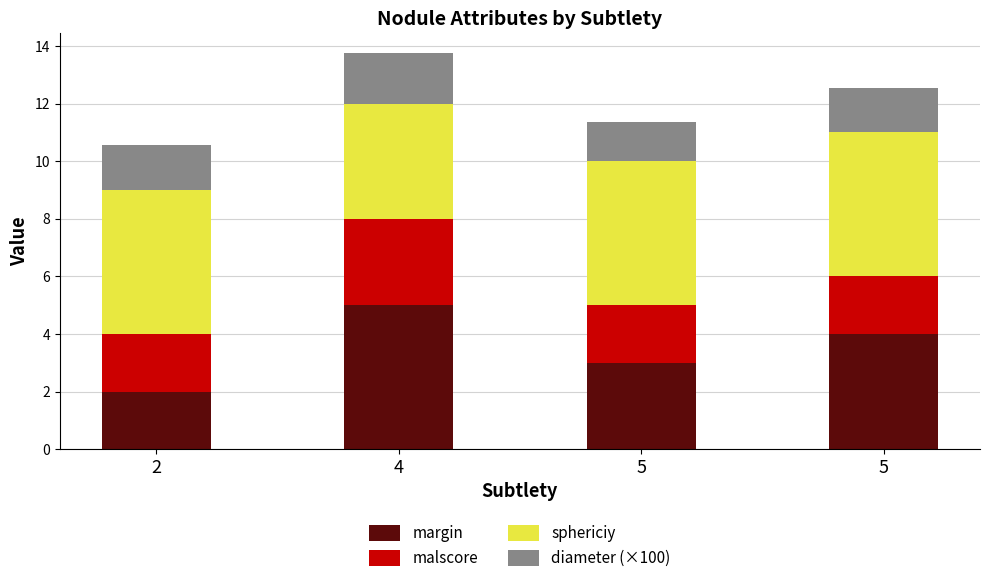

What are all the series names shown in the legend?

margin, malscore, sphericiy, diameter (×100)